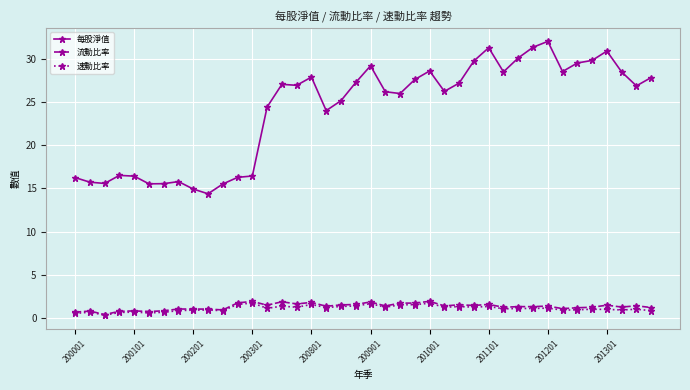

What is the value of the 速動比率 point at the 10th from the left?

0.9